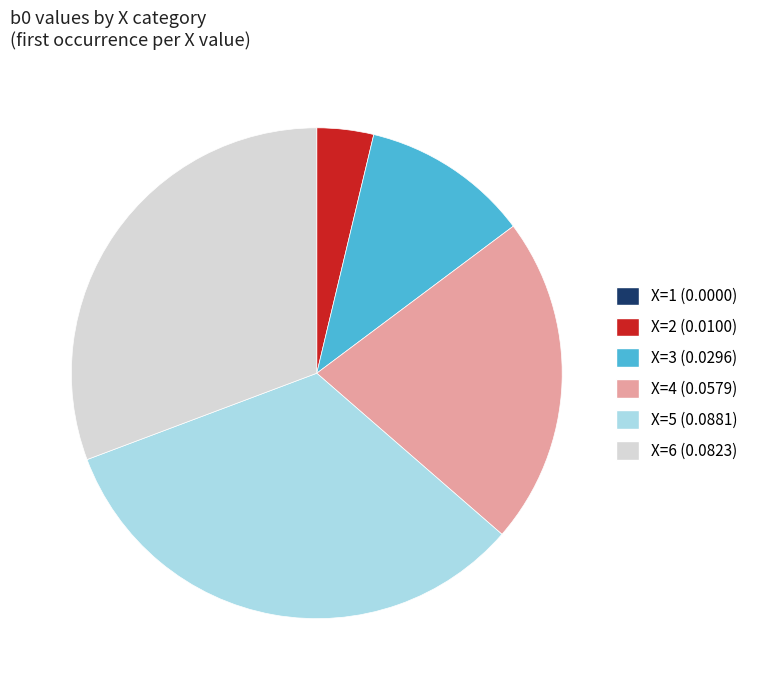

Is there any slice that represents more than half of the pie?

No